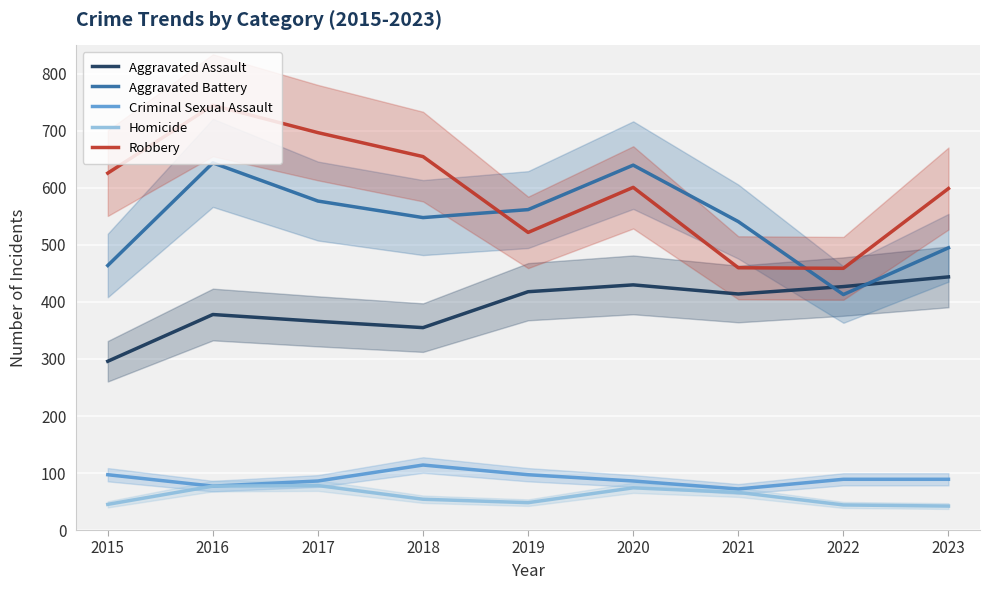

What are all the series names shown in the legend?

Aggravated Assault, Aggravated Battery, Criminal Sexual Assault, Homicide, Robbery